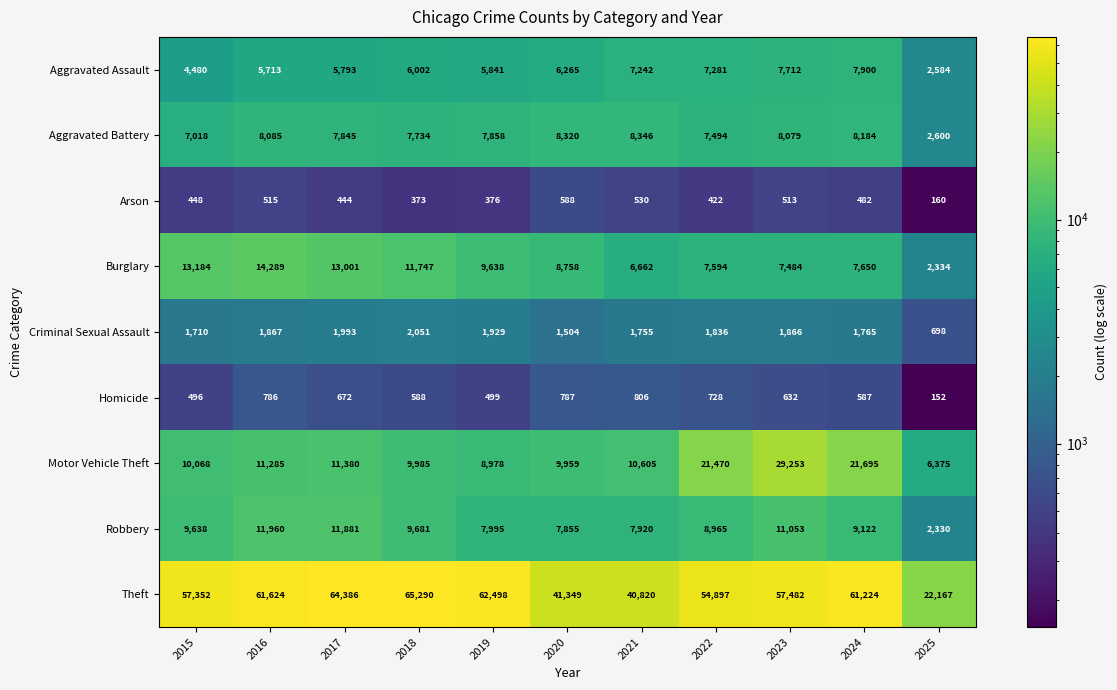

What is the maximum value for Motor Vehicle Theft?

29253